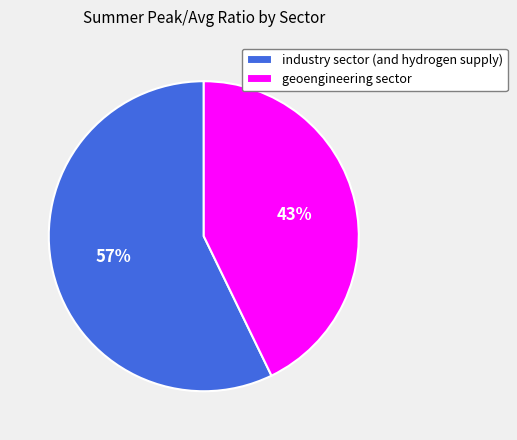

Combined, do industry sector (and hydrogen supply) and geoengineering sector account for over 50%?

Yes